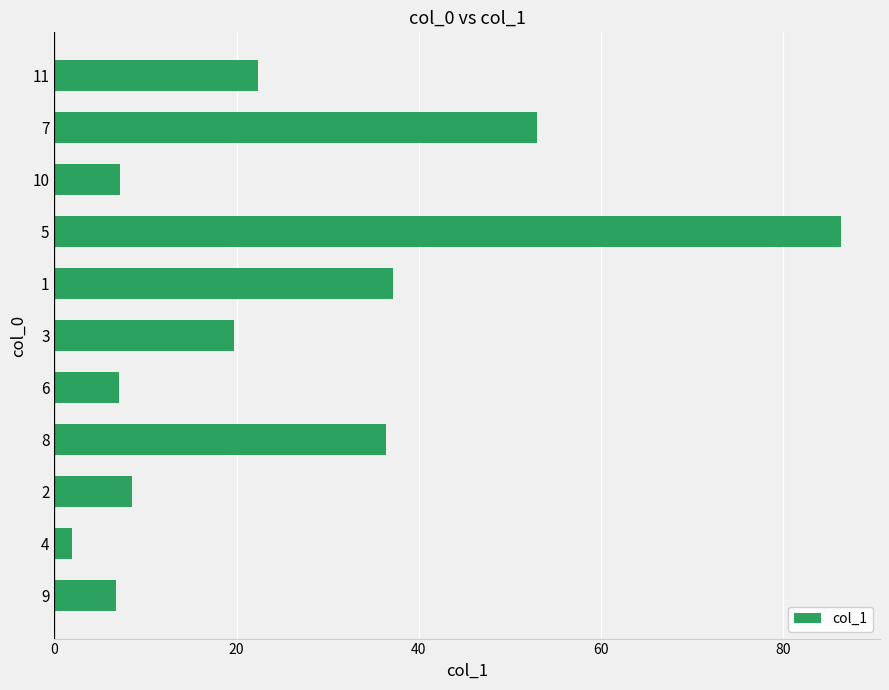

What is the difference between the maximum and minimum values?

84.4